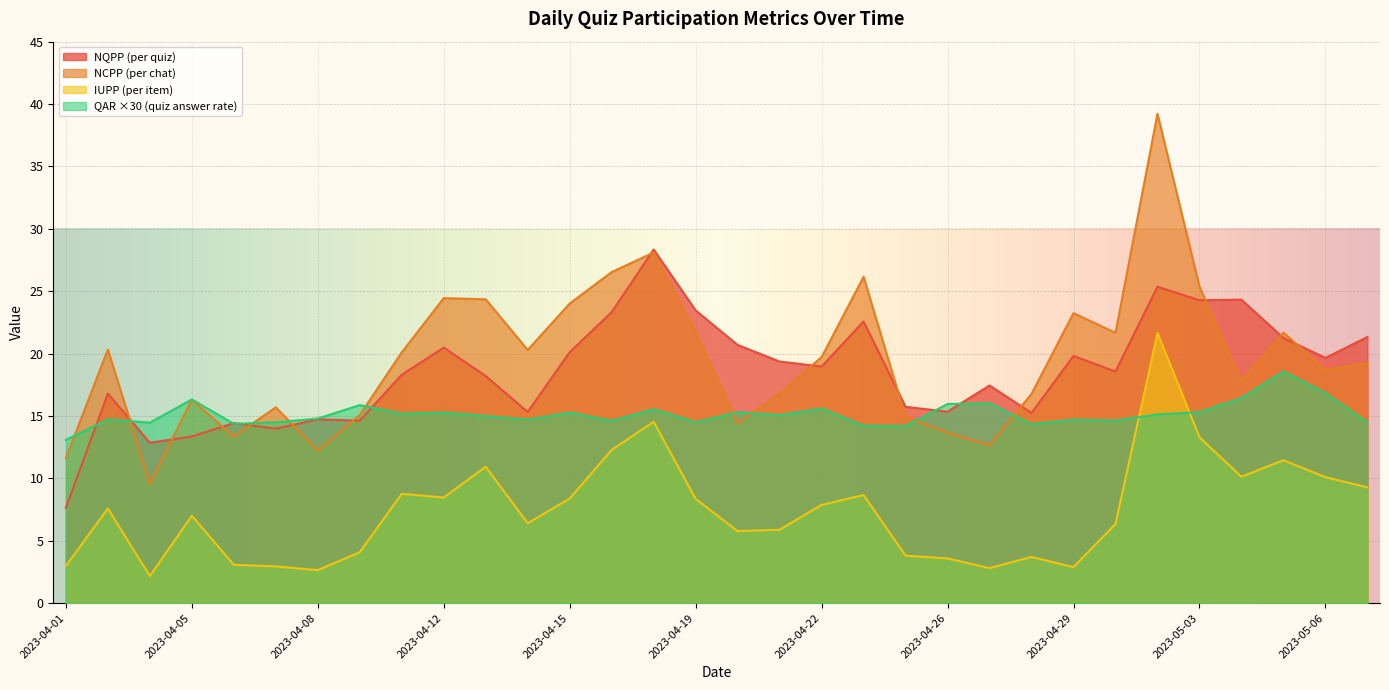

What is the approximate value of QAR (quiz answer rate) at 2023-04-15?

15.3